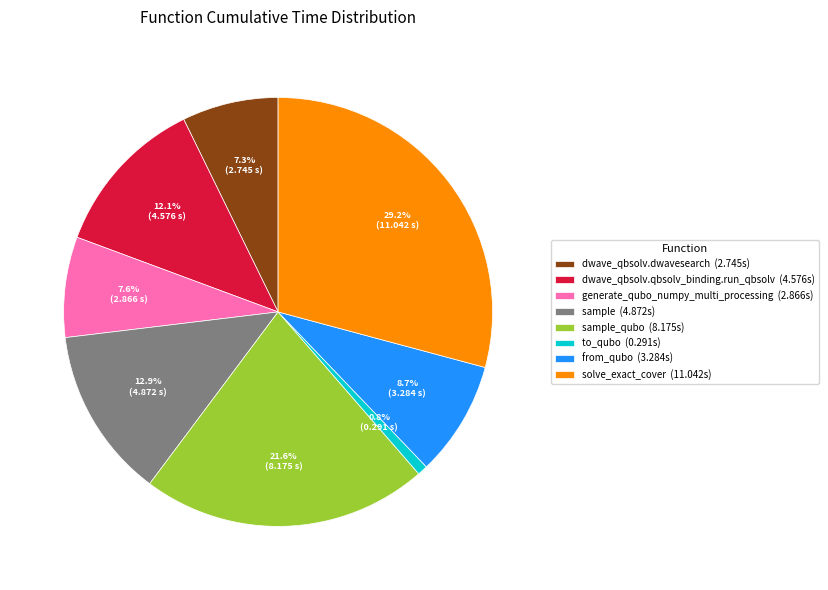

Which has a higher value, generate_qubo_numpy_multi_processing (2.866s) or sample_qubo (8.175s)?

sample_qubo (8.175s)